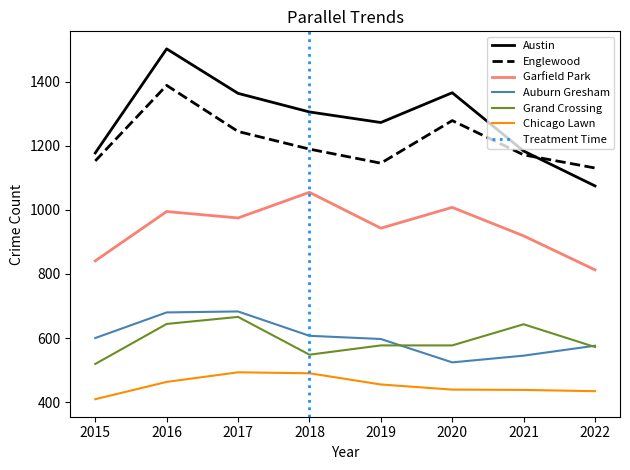

Where is Chicago Lawn nearest to the value 451?

2019